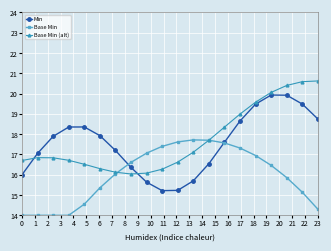

List the series in order of their peak value, highest first.

Base Min (alt), Min, Base Min